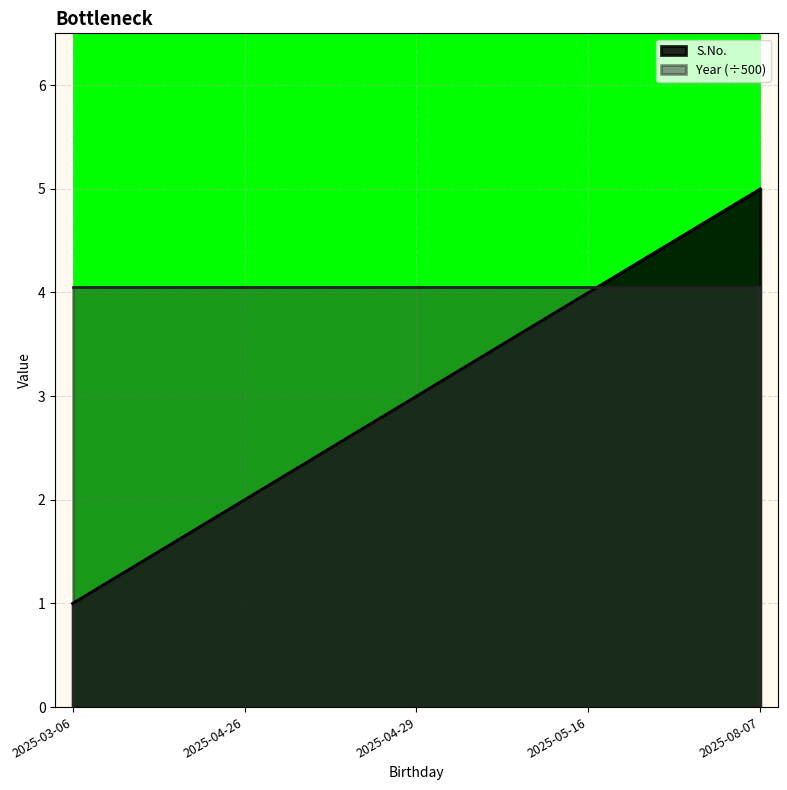

Which label corresponds to the smallest value in the chart?

2025-03-06